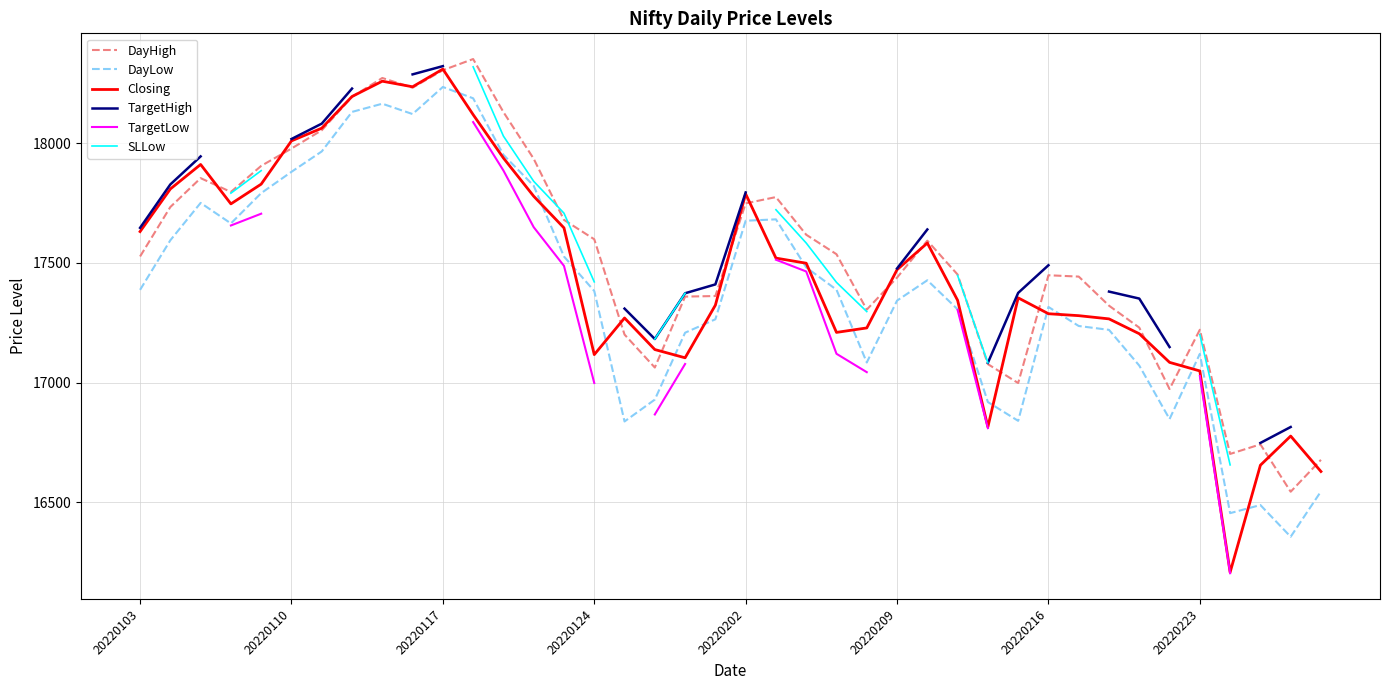

At which label does DayLow reach its peak?

20220117